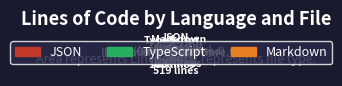

What is the total percentage of Markdown and TypeScript?

74.0%